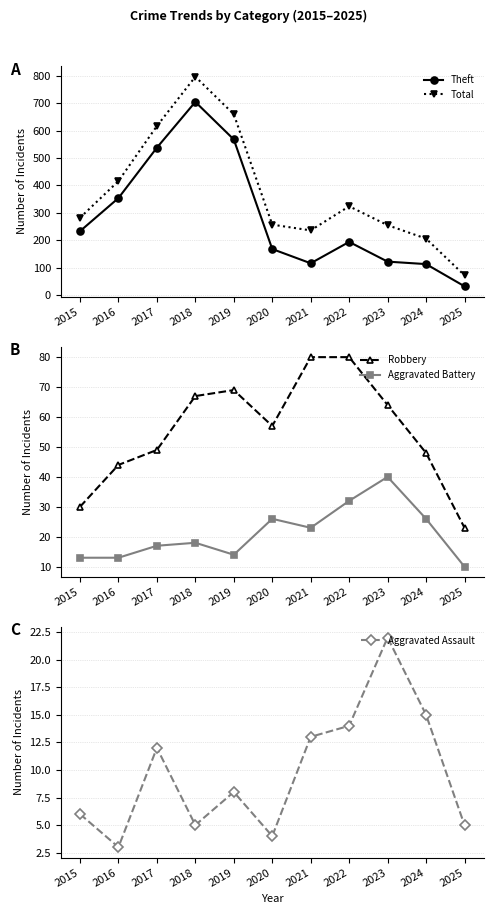

Reading left to right, transcribe all the data shown in this chart.

Theft: 233	354	538	705	568	168	116	194	122	113	32
Total: 282	416	617	797	660	257	236	324	255	206	72
Robbery: 30	44	49	67	69	57	80	80	64	48	23
Aggravated Battery: 13	13	17	18	14	26	23	32	40	26	10
Aggravated Assault: 6	3	12	5	8	4	13	14	22	15	5